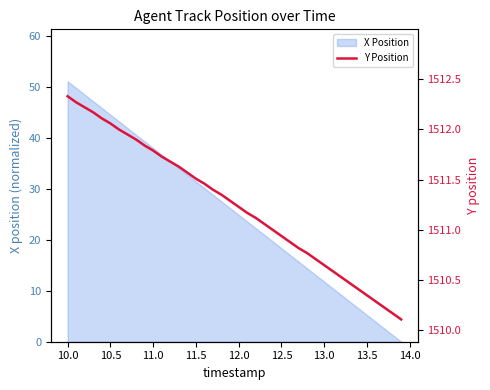

What is the highest value of the X Position series?

51.0